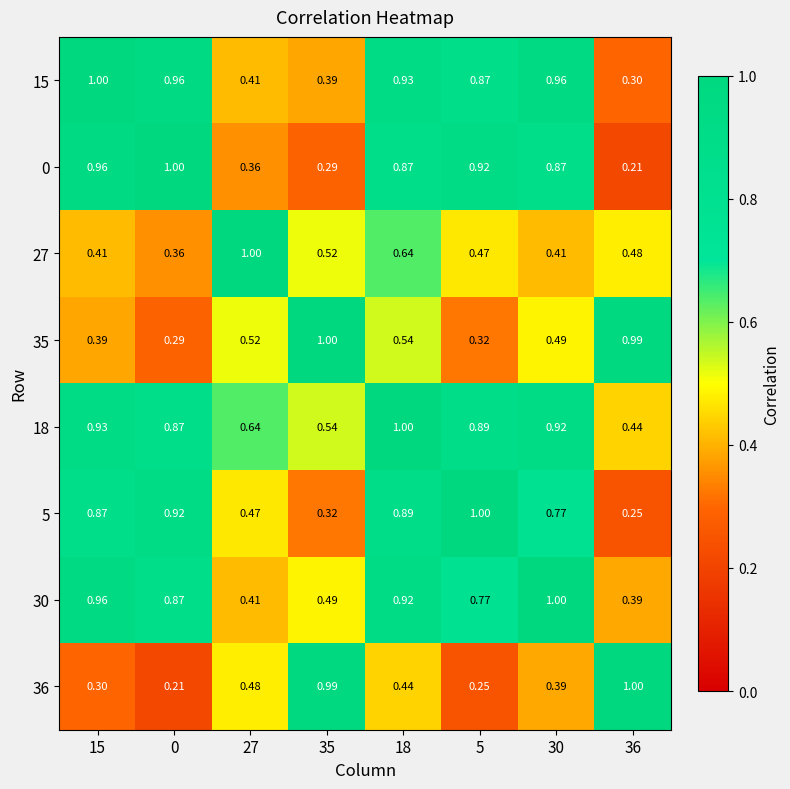

Is the value of 5 at 30 greater than the value of 15 at 0?

No